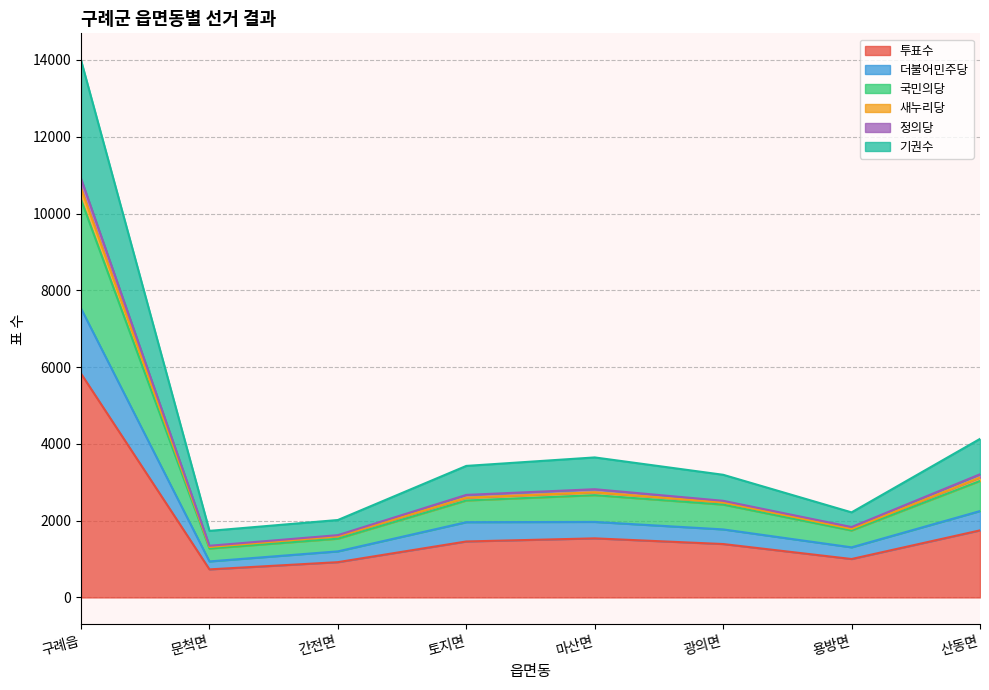

What is the maximum value for 투표수?

5830